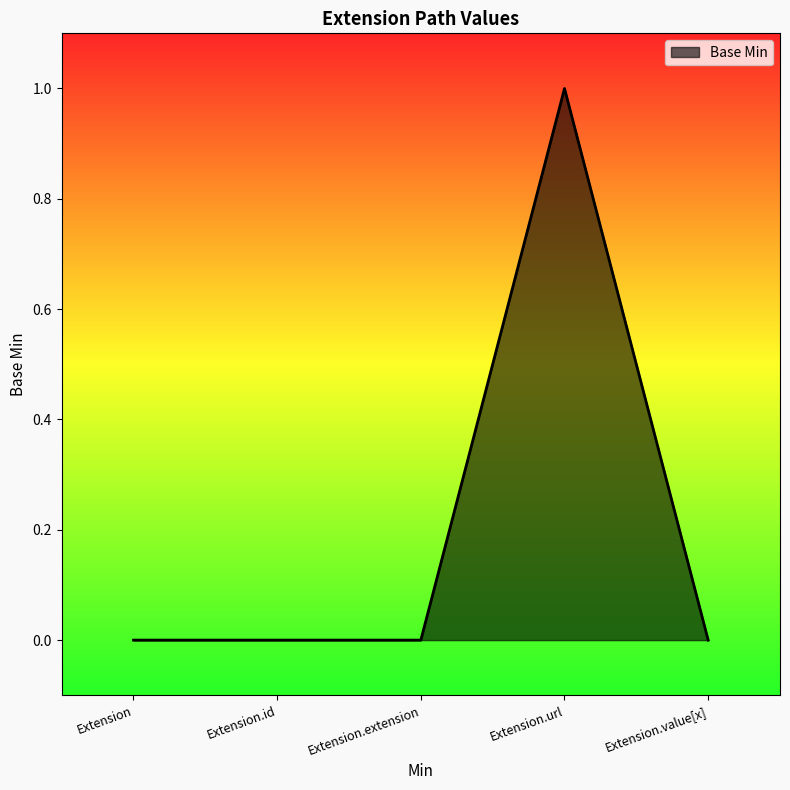

What is the change in value from Extension.extension to Extension.url?

+1